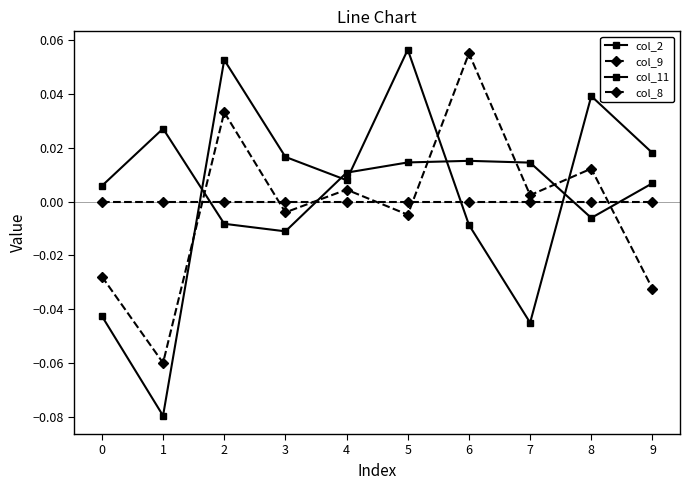

At which category is the sum across all series the highest?

2